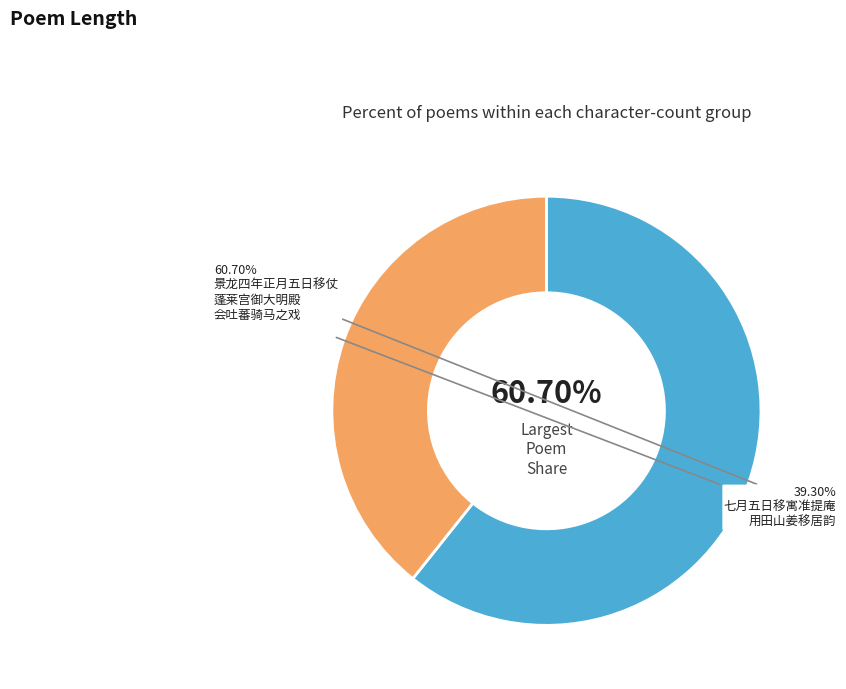

Does any single category account for the majority?

Yes